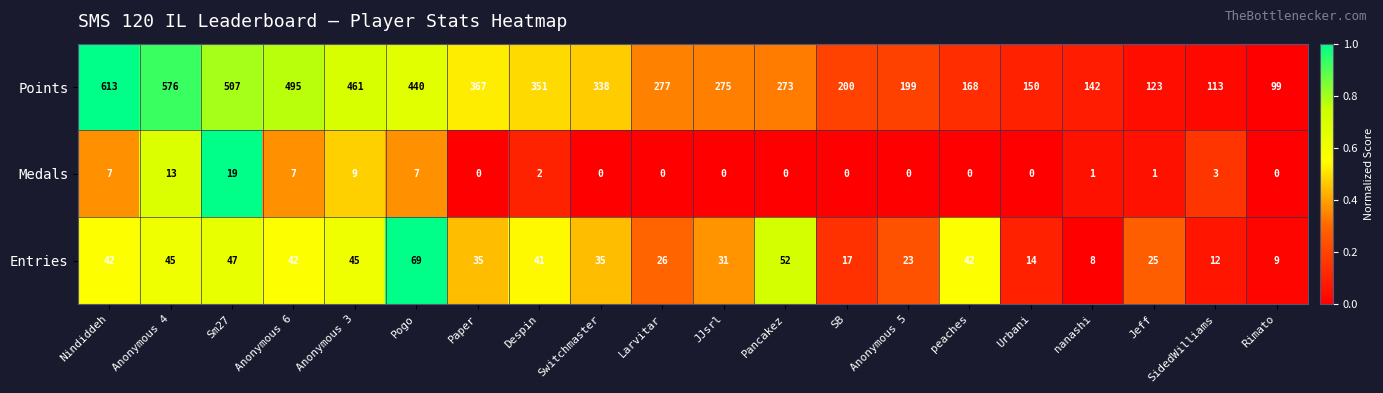

True or false: Medals has a value of 2 at Anonymous 6.

False